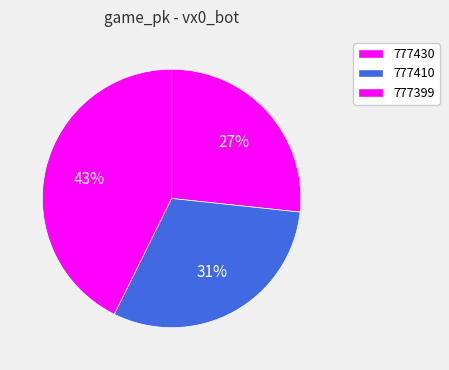

The 777430 slice represents 27% of the pie. True or false?

True